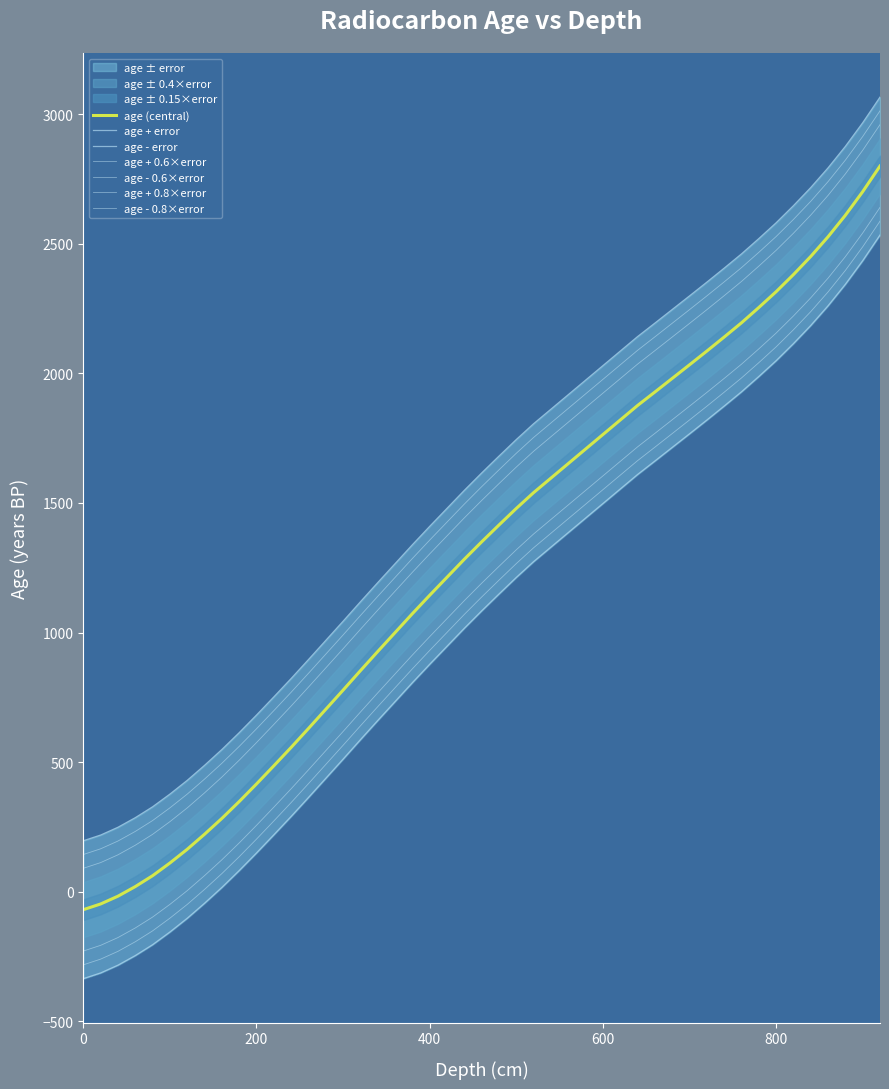

At how many categories does at least one series exceed 2245?

12